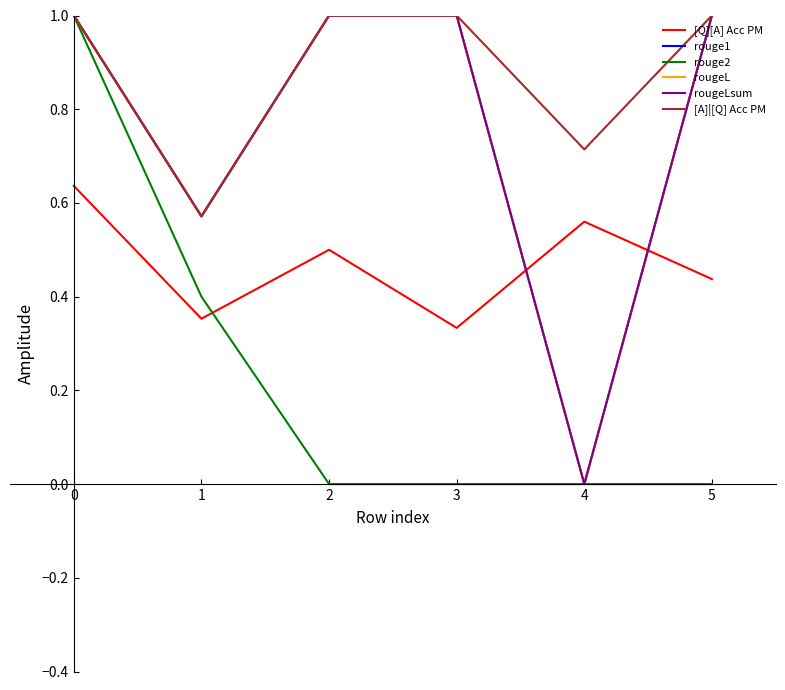

Rank the series by their maximum value, from lowest to highest.

[Q][A] Acc PM, rouge1, rouge2, rougeL, rougeLsum, [A]|[Q] Acc PM